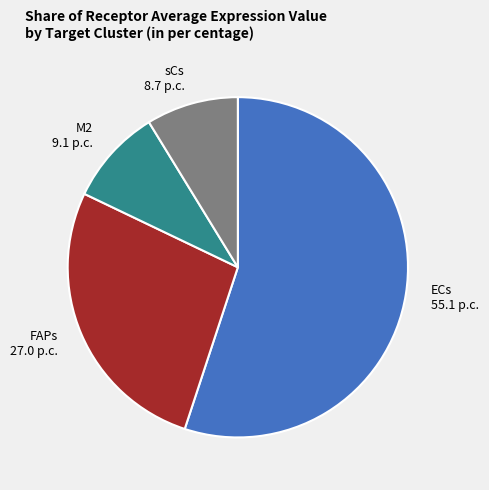

What is the largest slice in the pie chart?

ECs